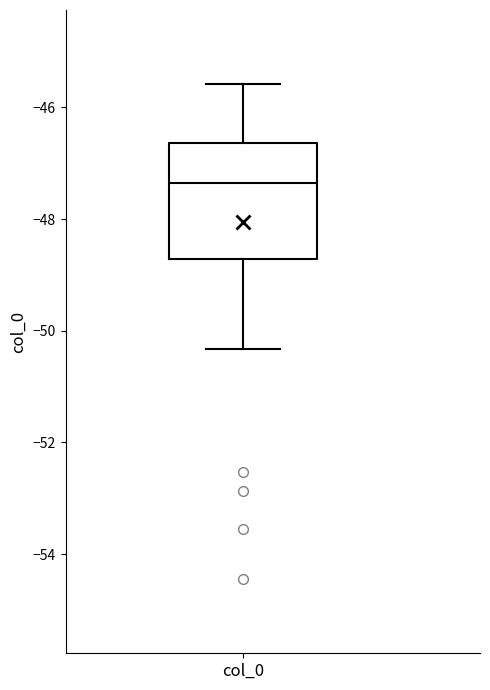

Transcribe this box plot: give where the median line is, the range the box spans, and where the two whiskers end, as read against the y-axis. The values are not printed on the chart, so give them approximately, as read against the axis.

median -47.4, box -48.8 to -46.6, whiskers -50.4 to -45.6